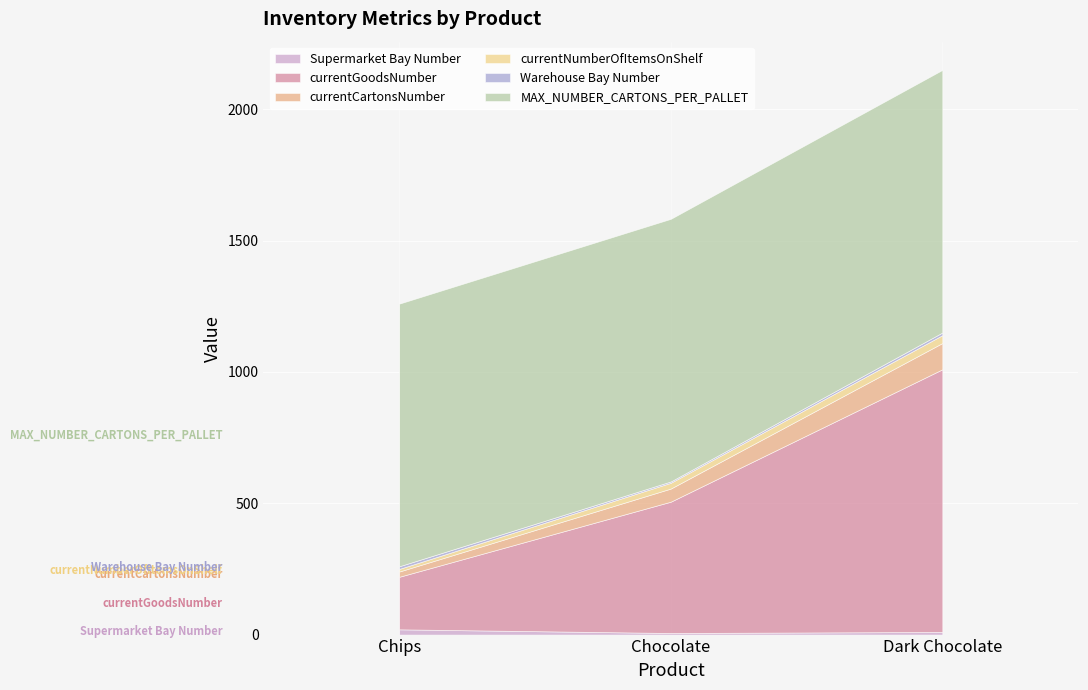

The Warehouse Bay Number series shows 10 at Dark Chocolate. True or false?

True